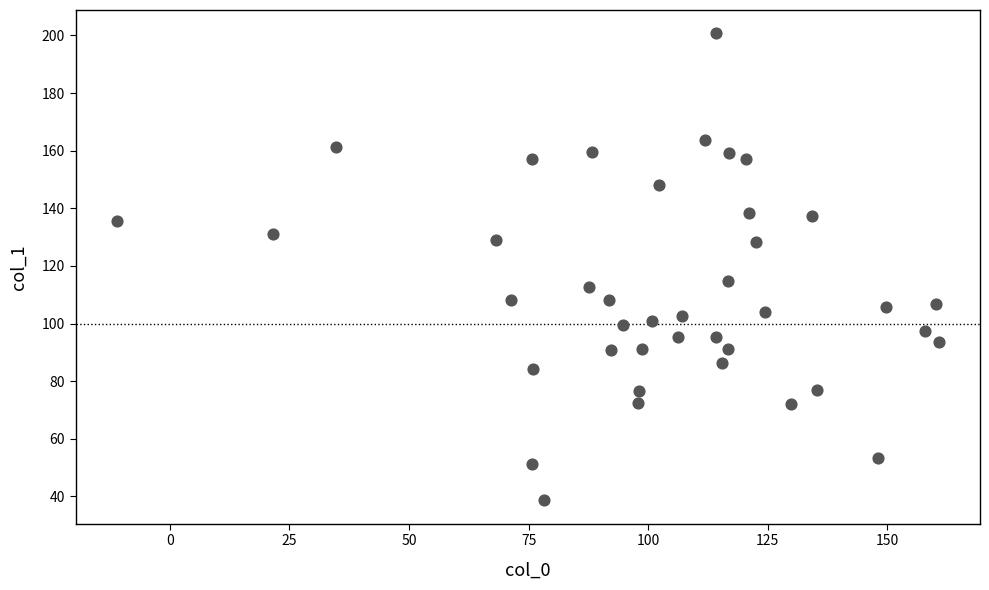

What Y value in the scatter plot is closest to 119?

114.6